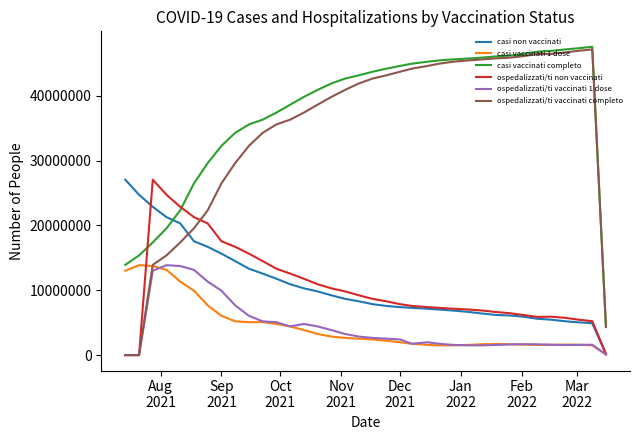

True or false: casi vaccinati completo and ospedalizzati/ti vaccinati 1 dose cross at least once.

False